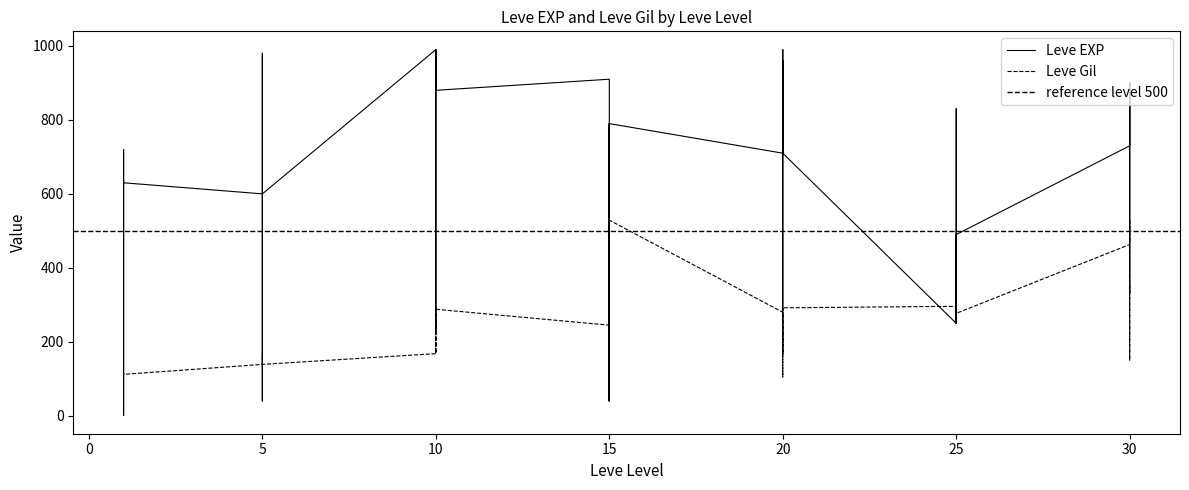

How many intersections are there between Leve EXP and Leve Gil?

12